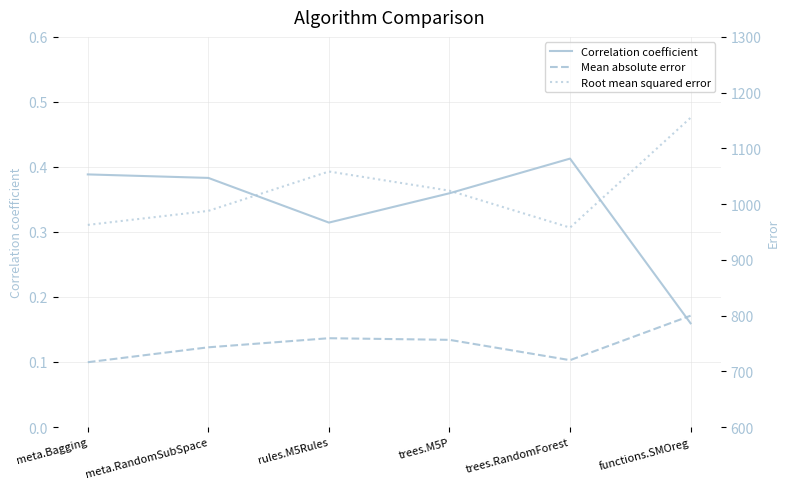

Rank the categories by Correlation coefficient value from lowest to highest.

functions.SMOreg, rules.M5Rules, trees.M5P, meta.RandomSubSpace, meta.Bagging, trees.RandomForest